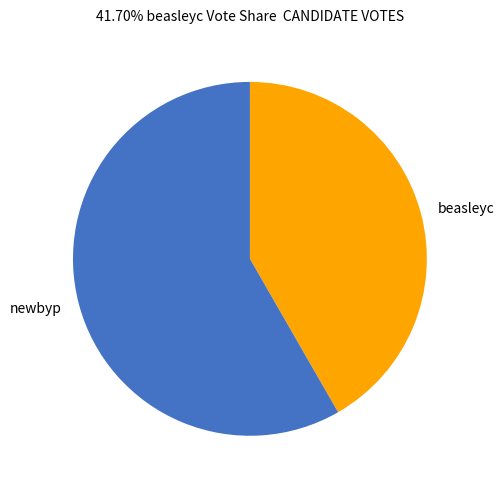

Is it true that beasleyc is 48% of the pie?

False